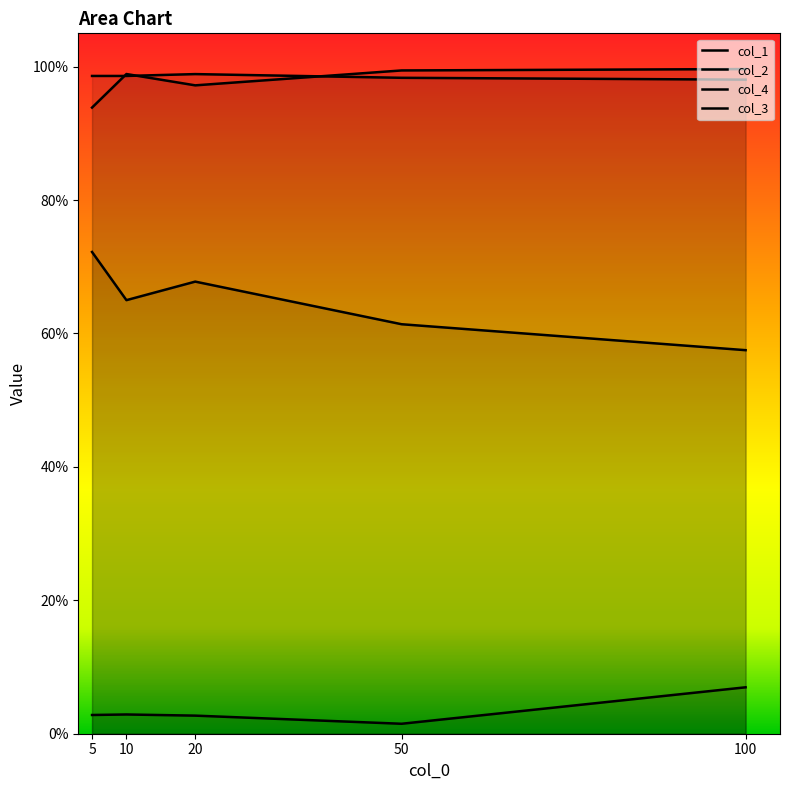

At which category is the sum across all series the highest?

5